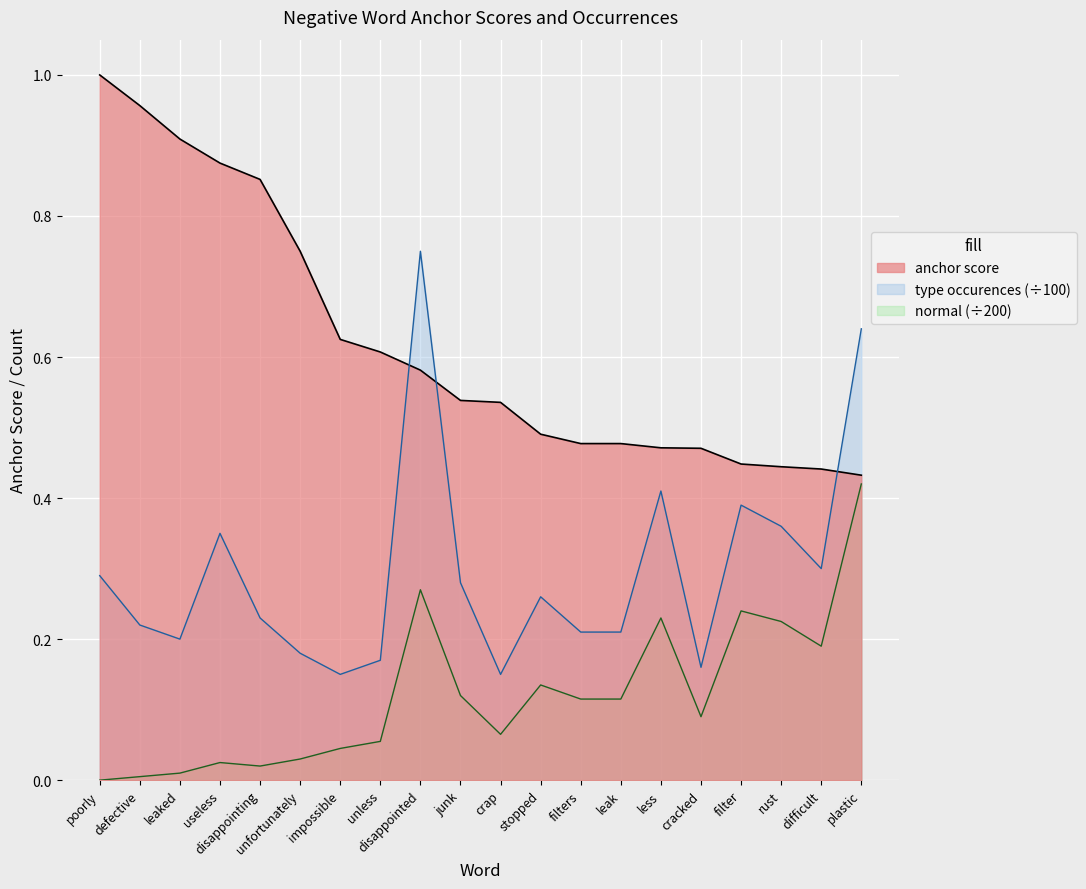

What is the label of the 20th point from the right?

poorly